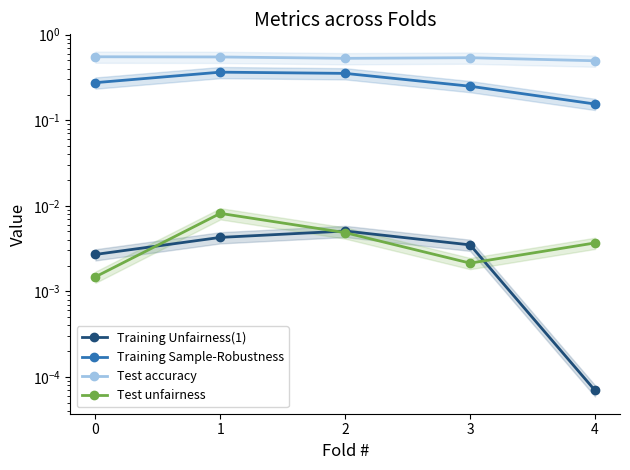

Reading left to right, extract all data points from this chart.

Training Unfairness(1): 0.0	0.0	0.0	0.0	0.0
Training Sample-Robustness: 0.3	0.4	0.4	0.3	0.2
Test accuracy: 0.6	0.5	0.5	0.5	0.5
Test unfairness: 0.0	0.0	0.0	0.0	0.0